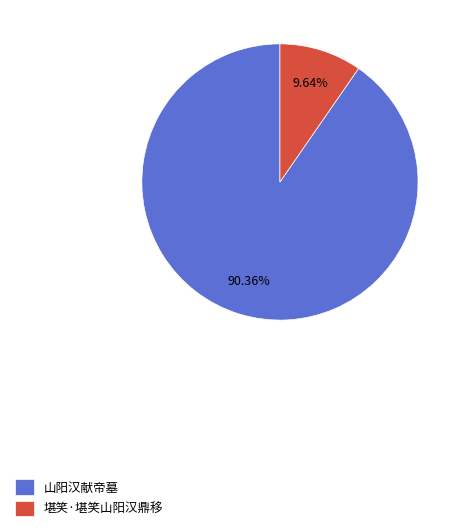

To the nearest percent, what is the average slice percentage?

50%